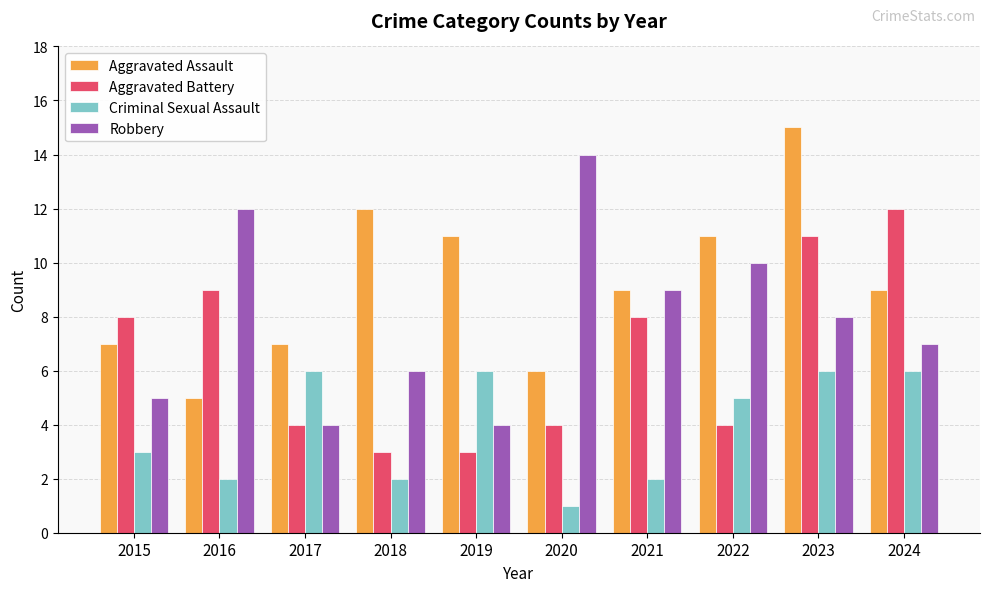

Reading right to left, list all the values displayed in this chart.

Aggravated Assault: 2024=9	2023=15	2022=11	2021=9	2020=6	2019=11	2018=12	2017=7	2016=5	2015=7
Aggravated Battery: 2024=12	2023=11	2022=4	2021=8	2020=4	2019=3	2018=3	2017=4	2016=9	2015=8
Criminal Sexual Assault: 2024=6	2023=6	2022=5	2021=2	2020=1	2019=6	2018=2	2017=6	2016=2	2015=3
Robbery: 2024=7	2023=8	2022=10	2021=9	2020=14	2019=4	2018=6	2017=4	2016=12	2015=5